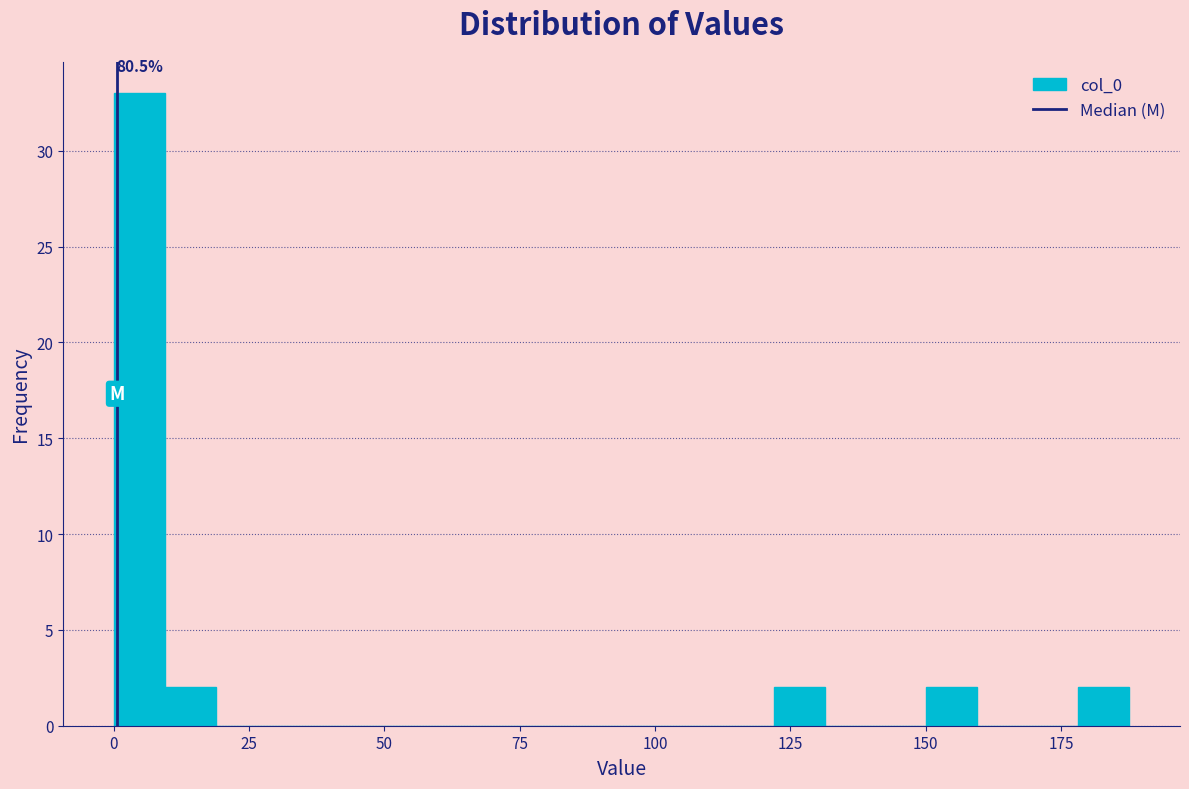

Read against the x-axis, roughly where is the centre of the tallest bar?

5